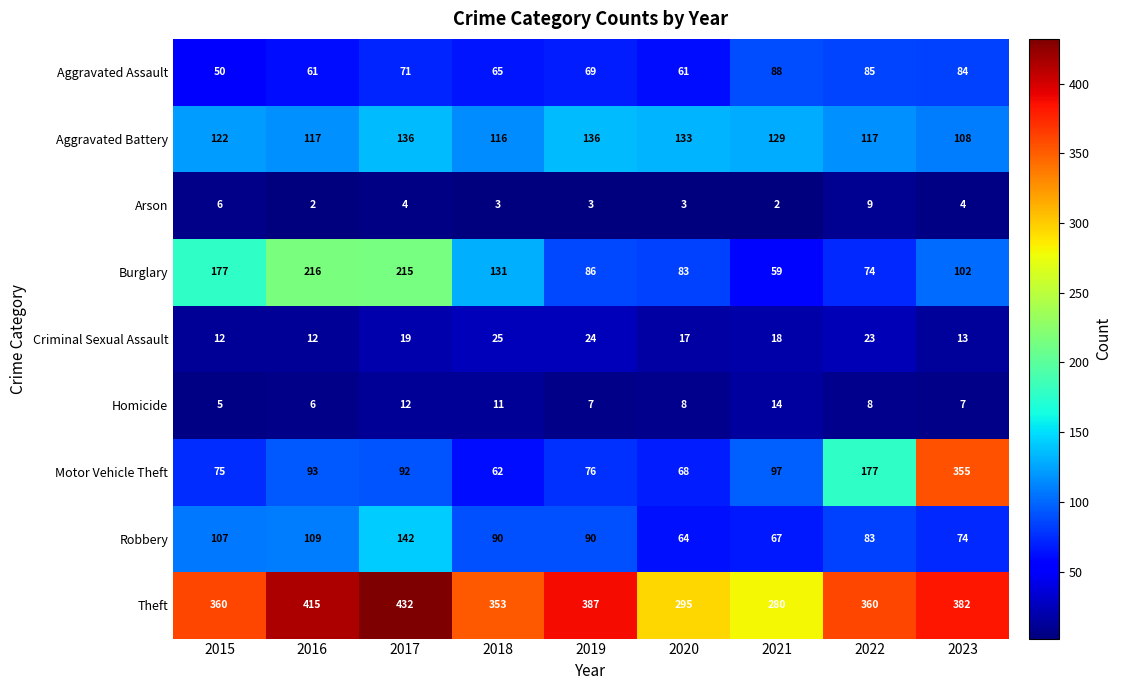

How many data points does each series have?

9